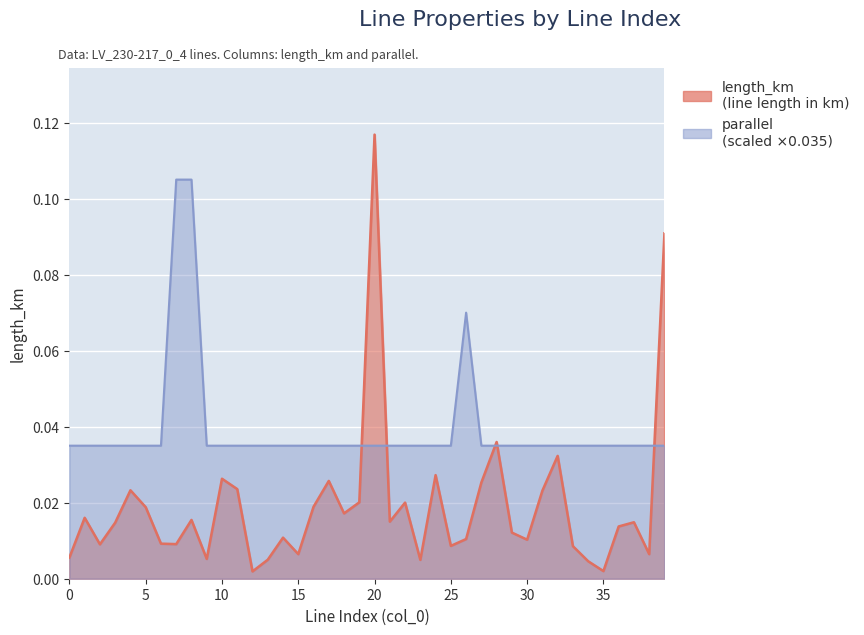

Reading left to right, extract all data points from this chart.

length_km: 0.0	0.0	0.0	0.0	0.0	0.0	0.0	0.0	0.0	0.0	0.0	0.0	0.0	0.0	0.0	0.0	0.0	0.0	0.0	0.0	0.1	0.0	0.0	0.0	0.0	0.0	0.0	0.0	0.0	0.0	0.0	0.0	0.0	0.0	0.0	0.0	0.0	0.0	0.0	0.1
parallel: 0.0	0.0	0.0	0.0	0.0	0.0	0.0	0.1	0.1	0.0	0.0	0.0	0.0	0.0	0.0	0.0	0.0	0.0	0.0	0.0	0.0	0.0	0.0	0.0	0.0	0.0	0.1	0.0	0.0	0.0	0.0	0.0	0.0	0.0	0.0	0.0	0.0	0.0	0.0	0.0